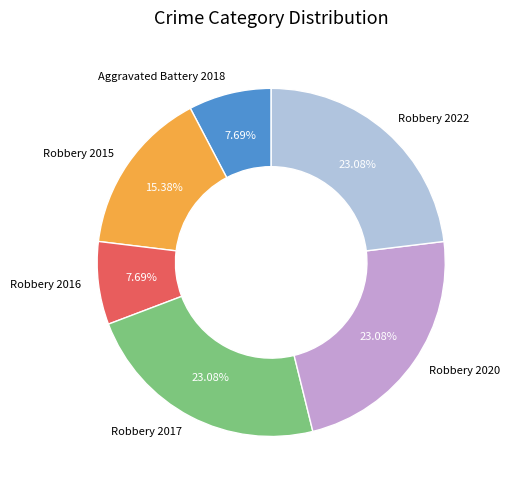

What percentage is the Aggravated Battery 2018 slice, to the nearest percent?

8%